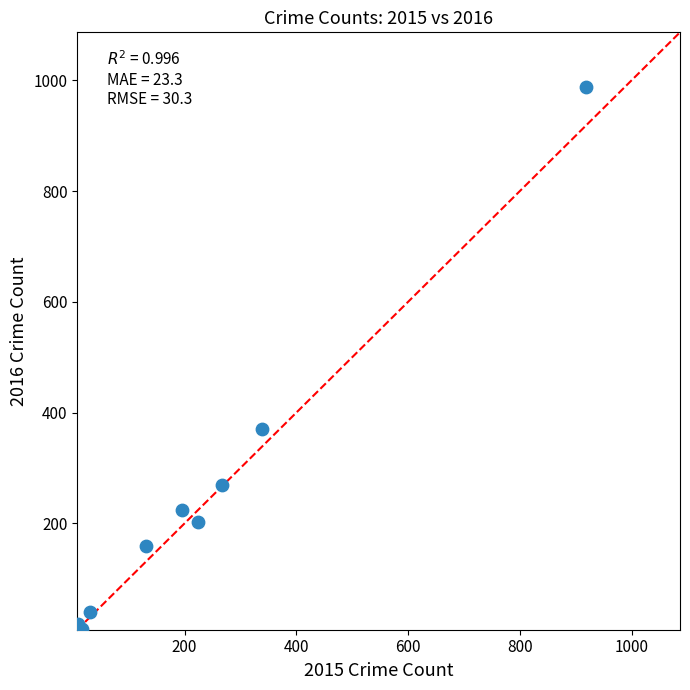

What Y value in the scatter plot is closest to 498?

370